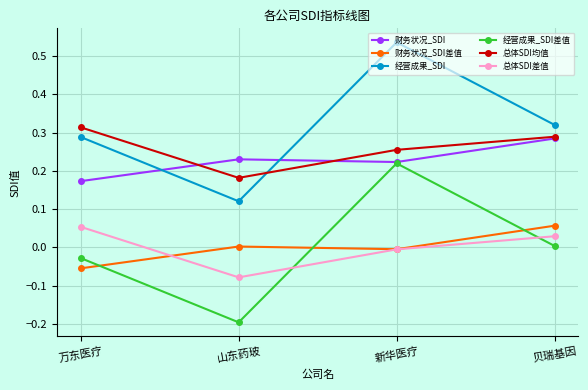

How many interior local valleys does the 总体SDI均值 series have?

1